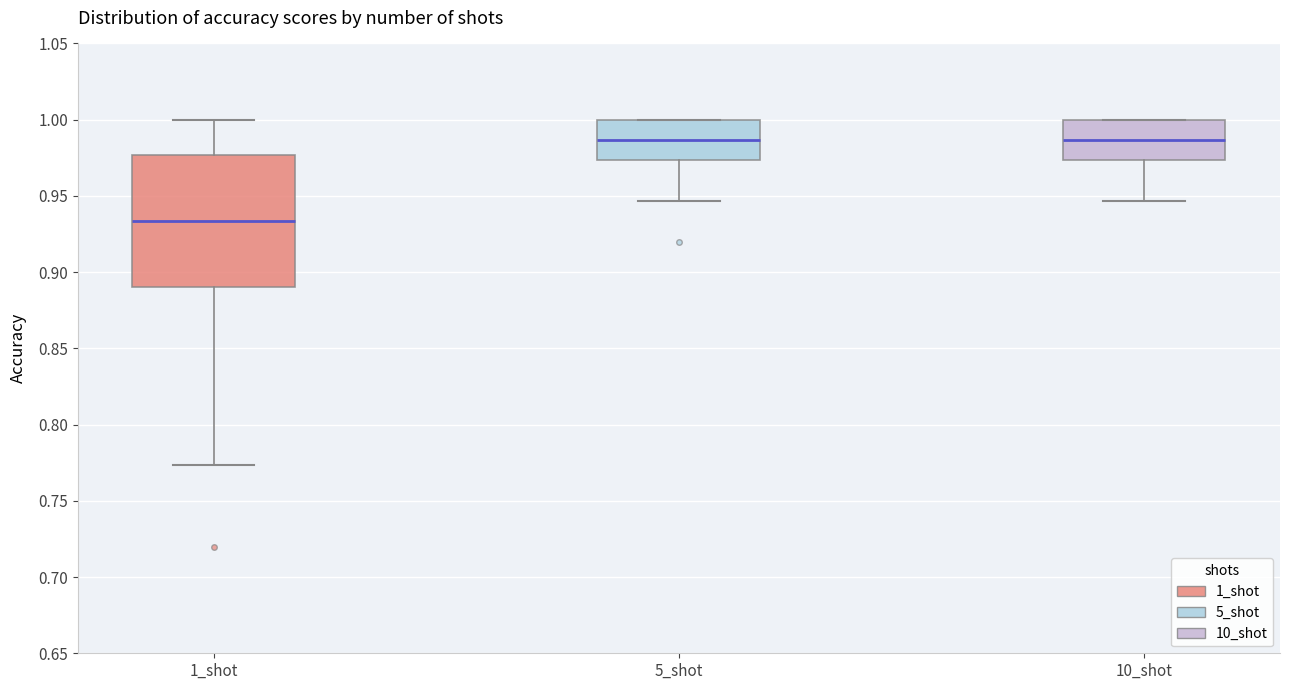

Reading left to right, transcribe this box plot: for each box, give where its median line is, the range the box spans, and where its two whiskers end, as read against the y-axis. The values are not printed on the chart, so give them approximately, as read against the axis.

1_shot: median 0.935, box 0.890 to 0.975, whiskers 0.775 to 1.000
5_shot: median 0.985, box 0.975 to 1.000, whiskers 0.945 to 1.000
10_shot: median 0.985, box 0.975 to 1.000, whiskers 0.945 to 1.000